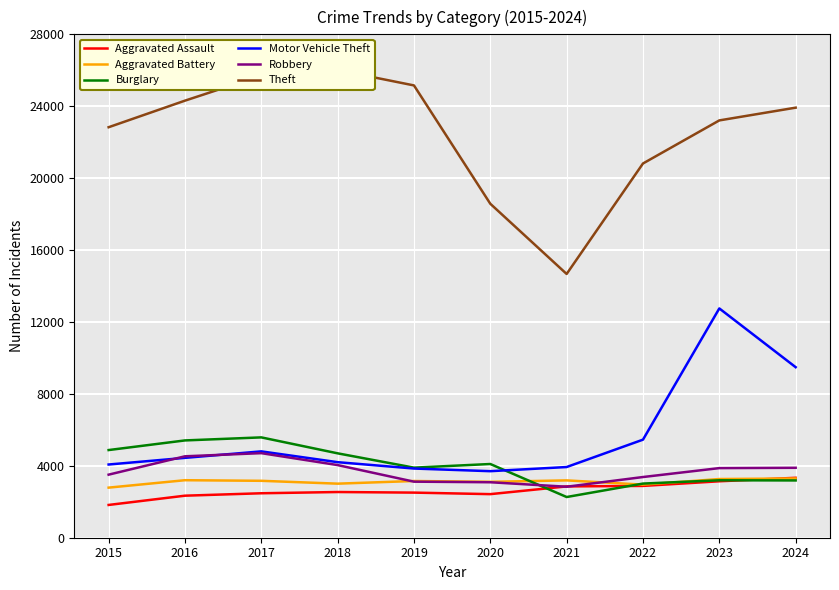

The Aggravated Battery series shows 2953 at 2022. True or false?

True